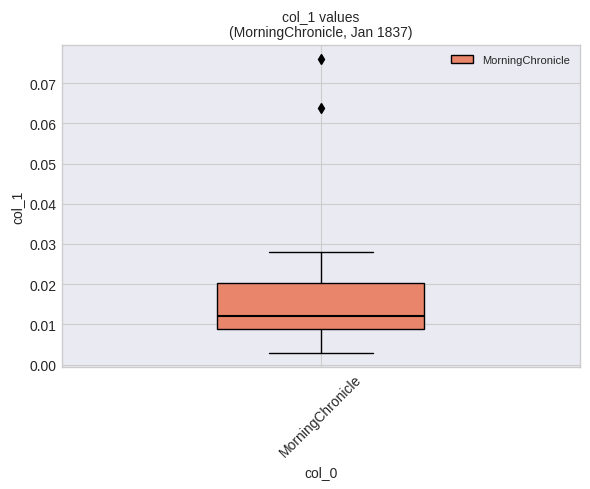

Read this box plot against the y-axis: the position of the median line, the range covered by the box, and the ends of both whiskers. The values are not printed on the chart, so give them approximately, as read against the axis.

median 0.012, box 0.009 to 0.020, whiskers 0.003 to 0.028